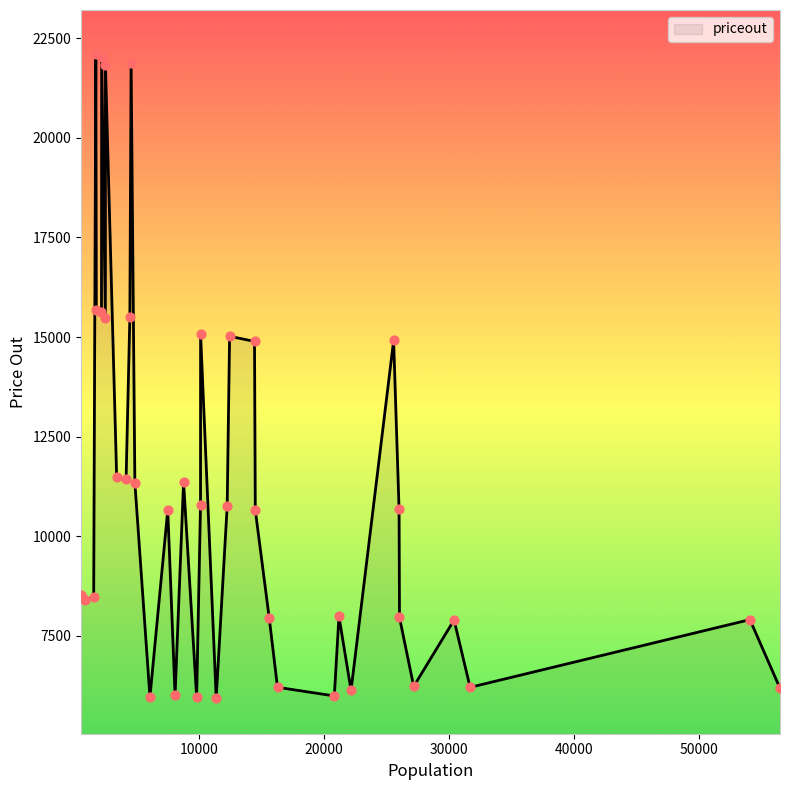

What is the difference between the maximum and minimum values?

16181